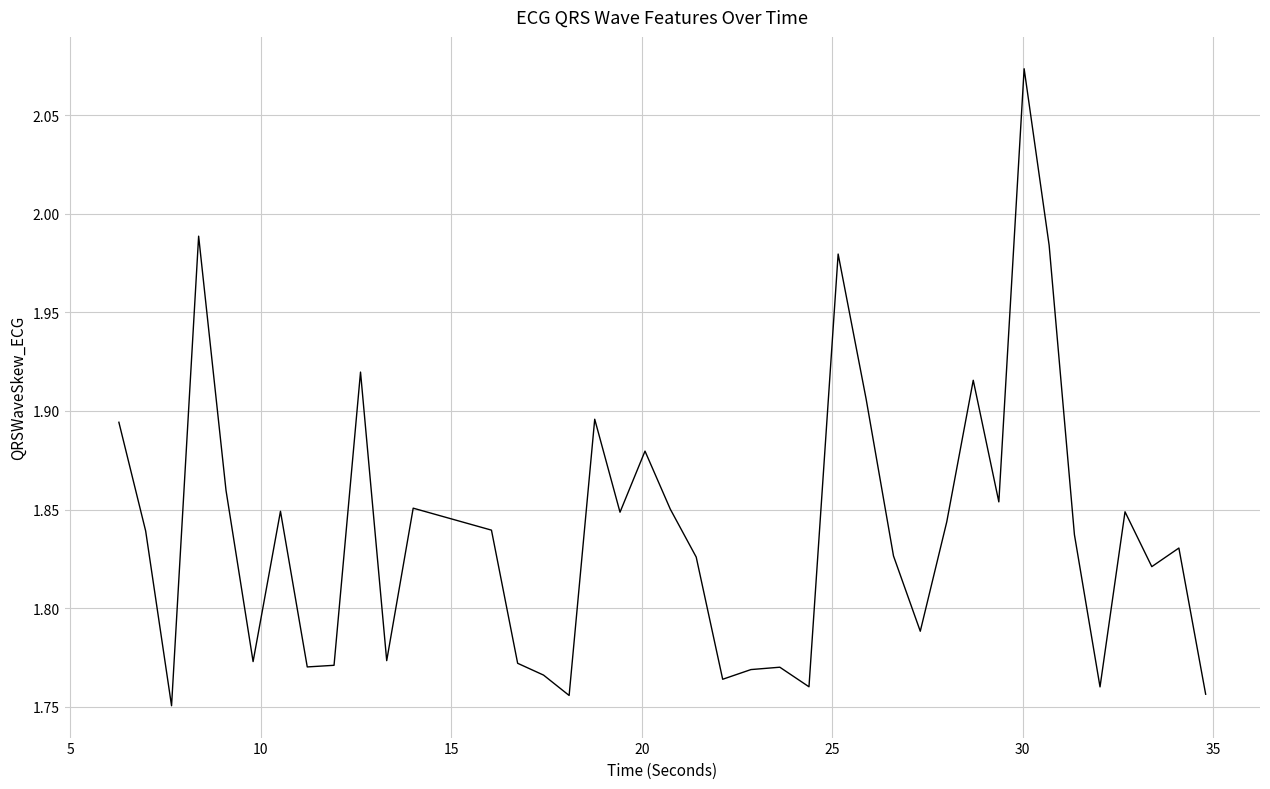

What is the difference between the maximum and minimum values?

0.3